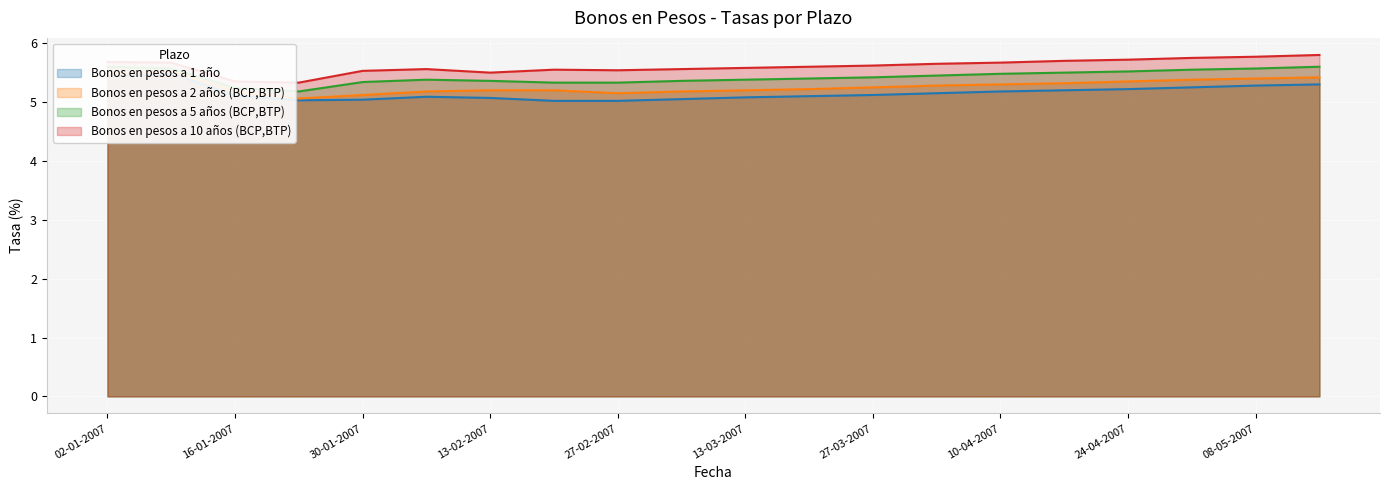

In Bonos en pesos a 5 años (BCP,BTP), how many points are higher than both neighbors (excluding endpoints)?

1